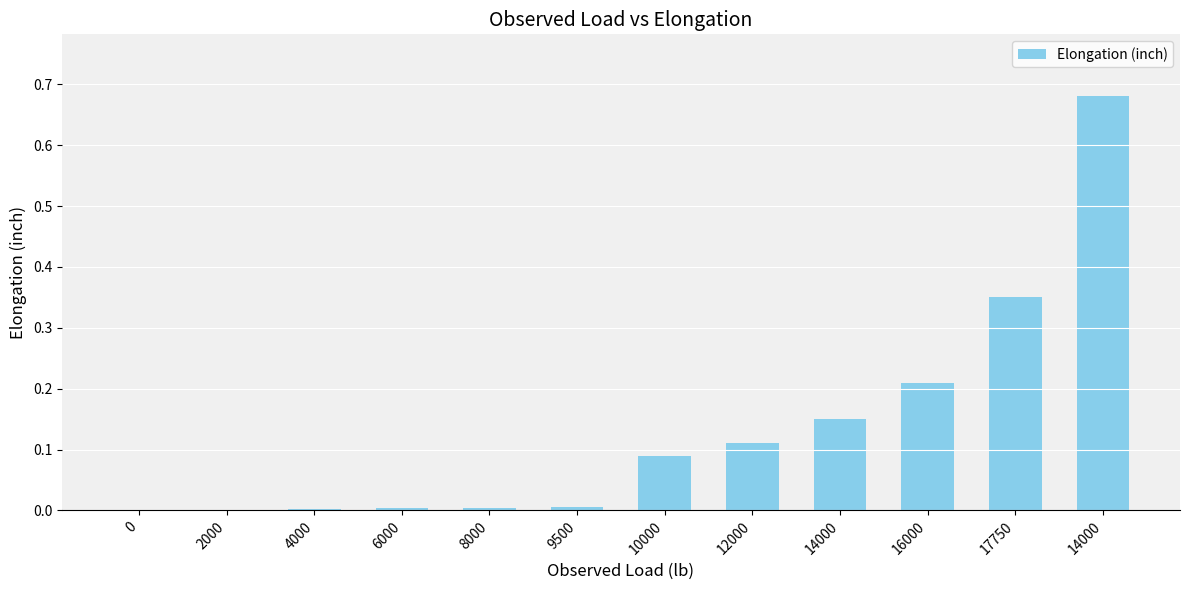

Count the number of data series in this chart.

1